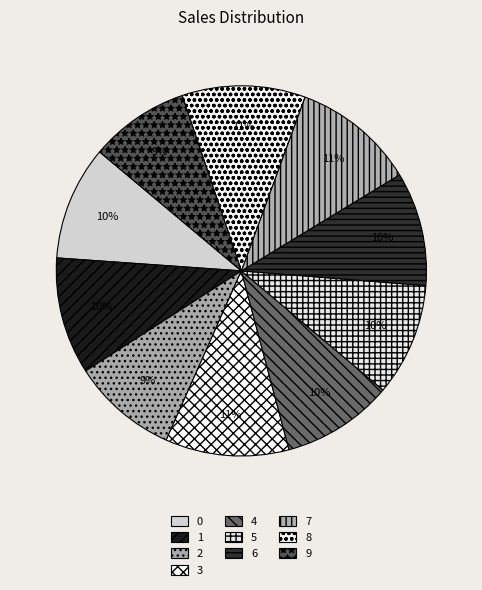

To the nearest percent, what is the average slice percentage?

10%